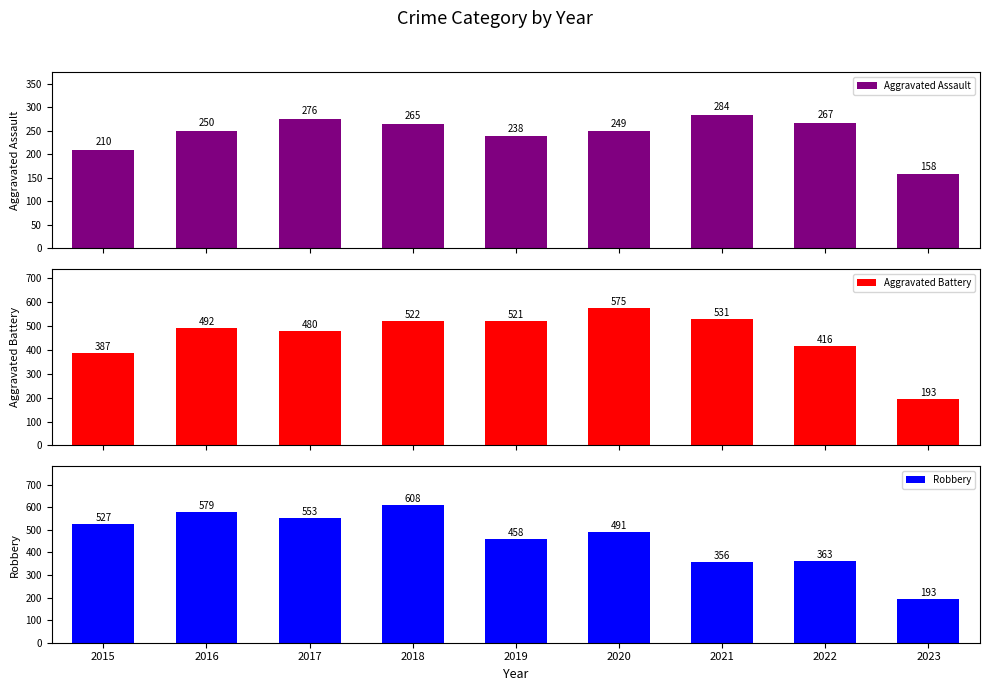

At 2017, list the series in order from largest to smallest.

Robbery, Aggravated Battery, Aggravated Assault